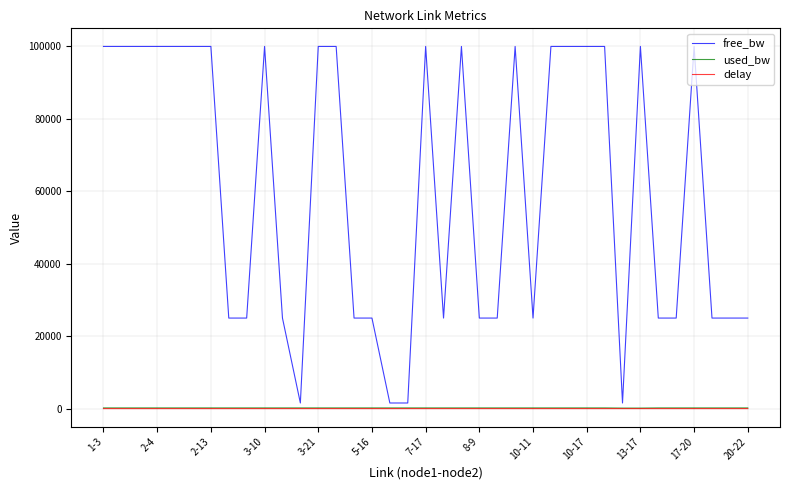

Which series has the largest total across all categories?

free_bw